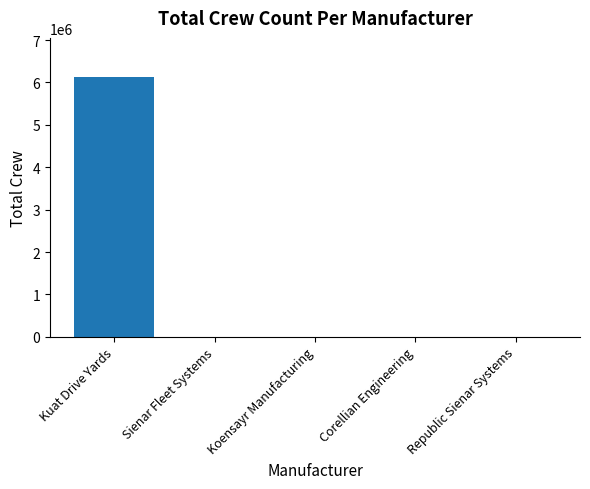

Is it true that the value at Kuat Drive Yards is 3687801?

False